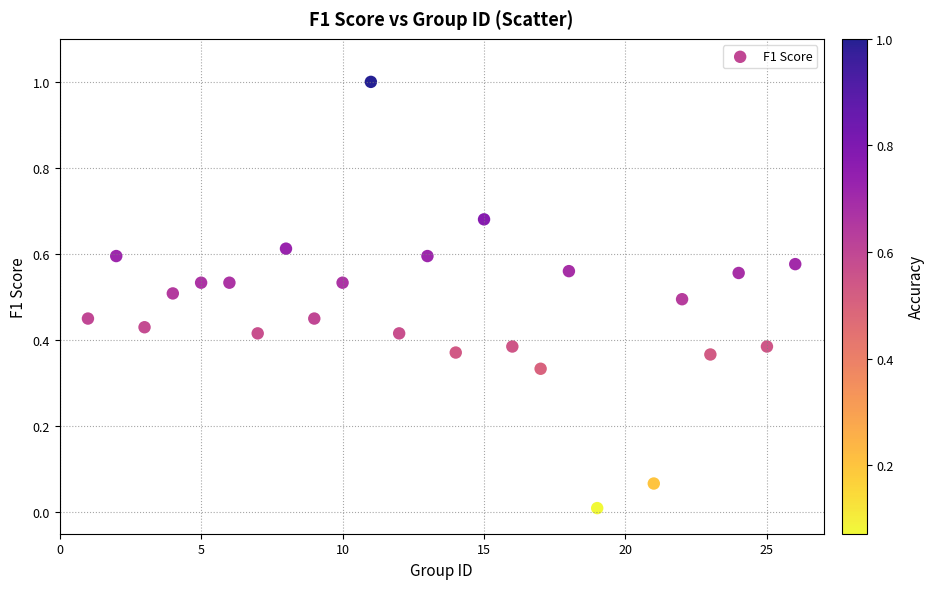

What is the range of X values (max minus min)?

25.0